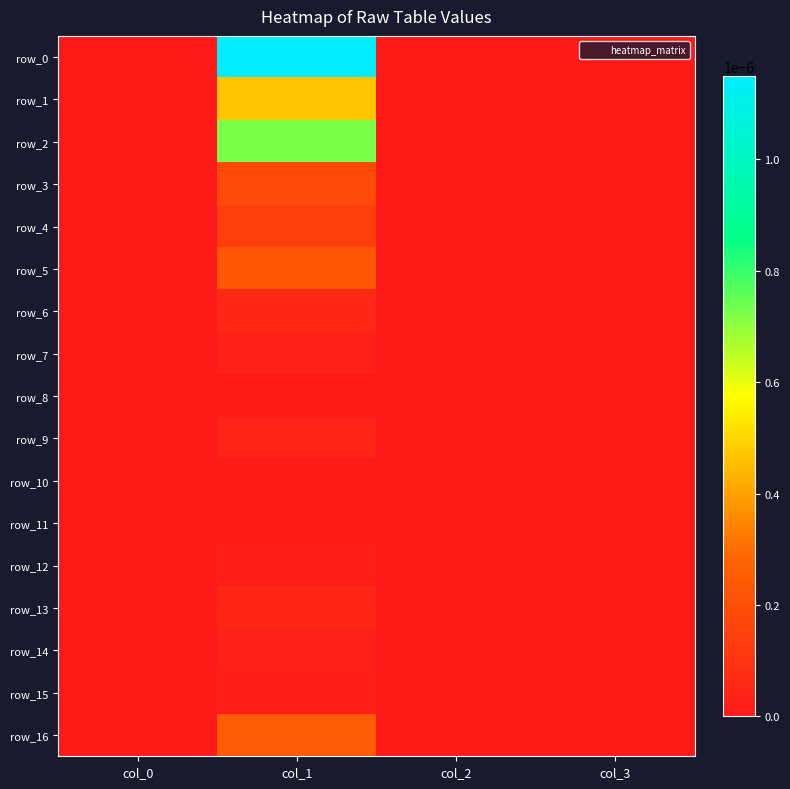

Count the row_12 values in the range 0 to 1.

4